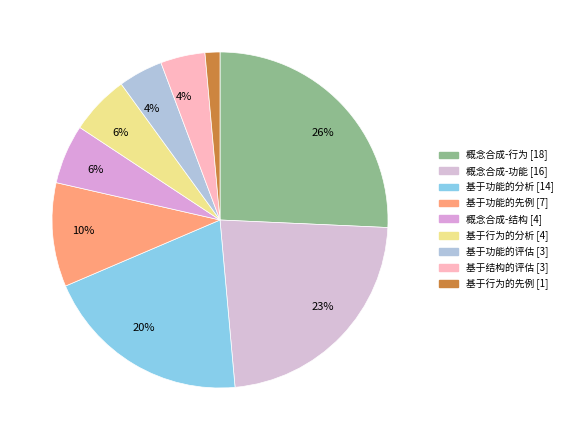

Is there any slice that represents more than half of the pie?

No